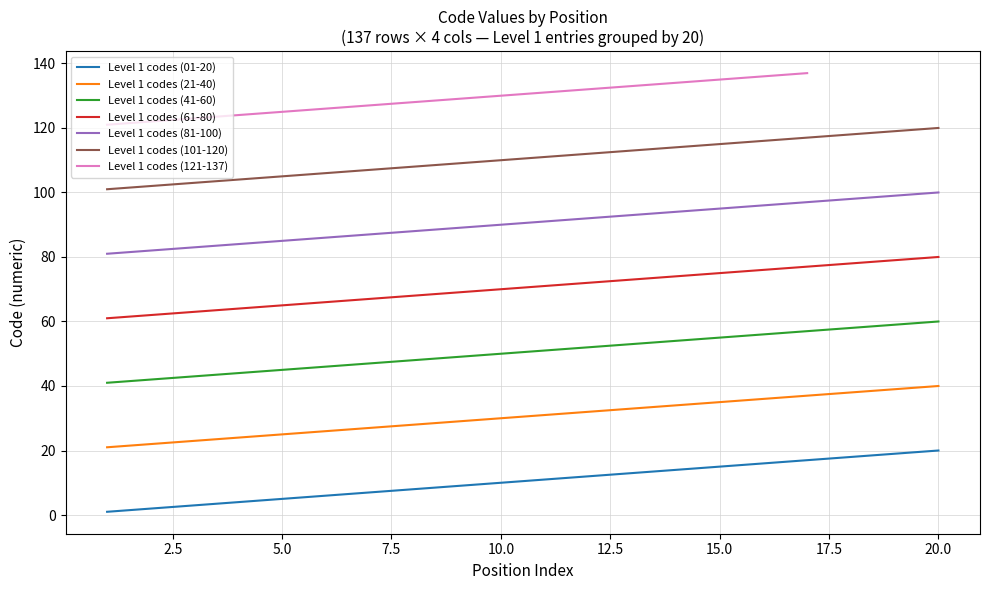

Is it true that Level 1 codes (81-100) equals 100 at 20.0?

True